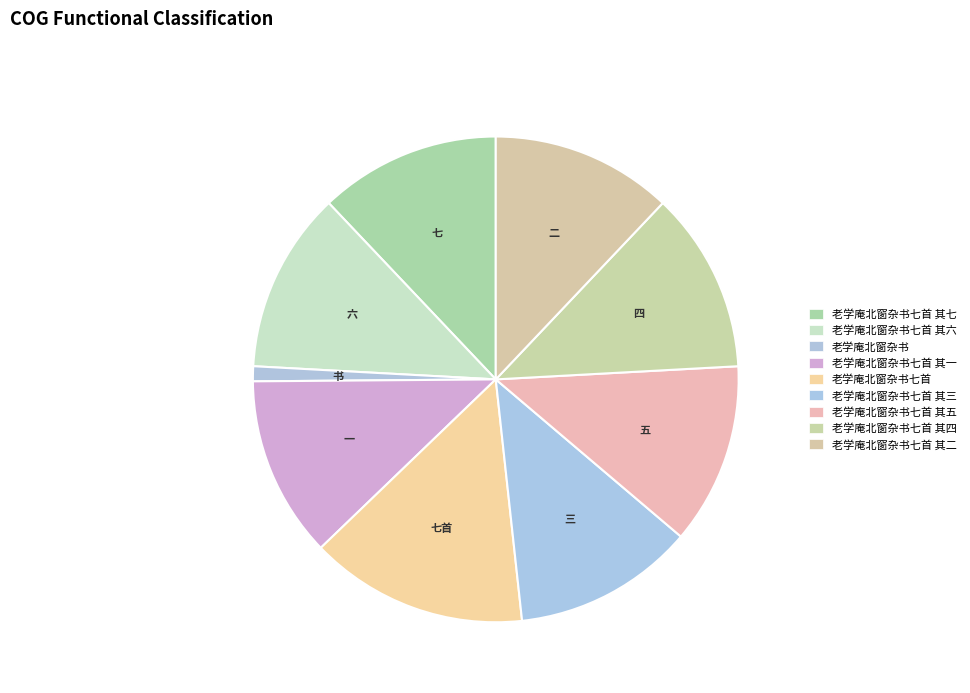

Count the number of slices in the pie.

9